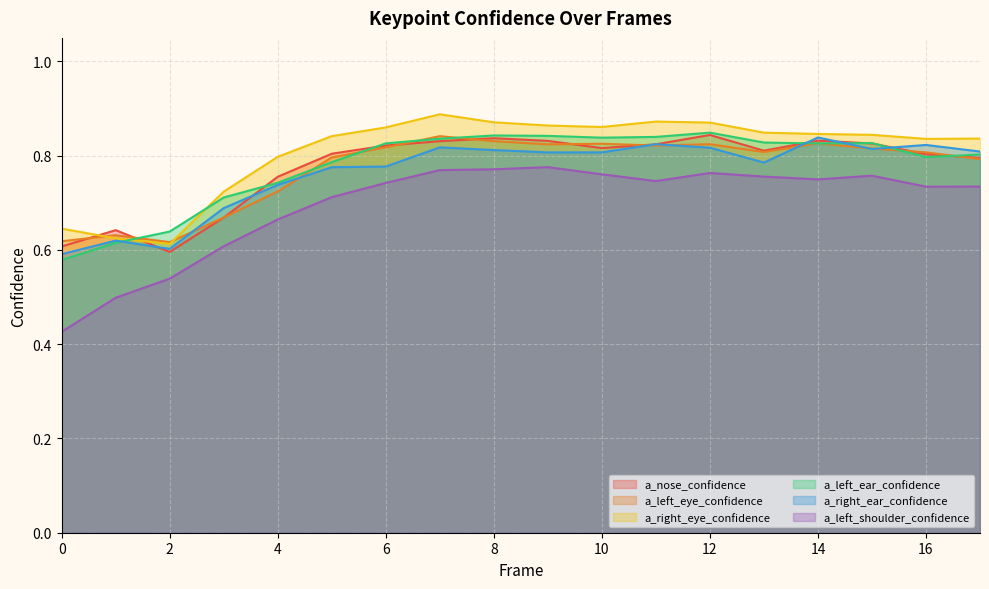

What is the difference between the second highest and minimum values in the a_left_shoulder_confidence series?

0.3